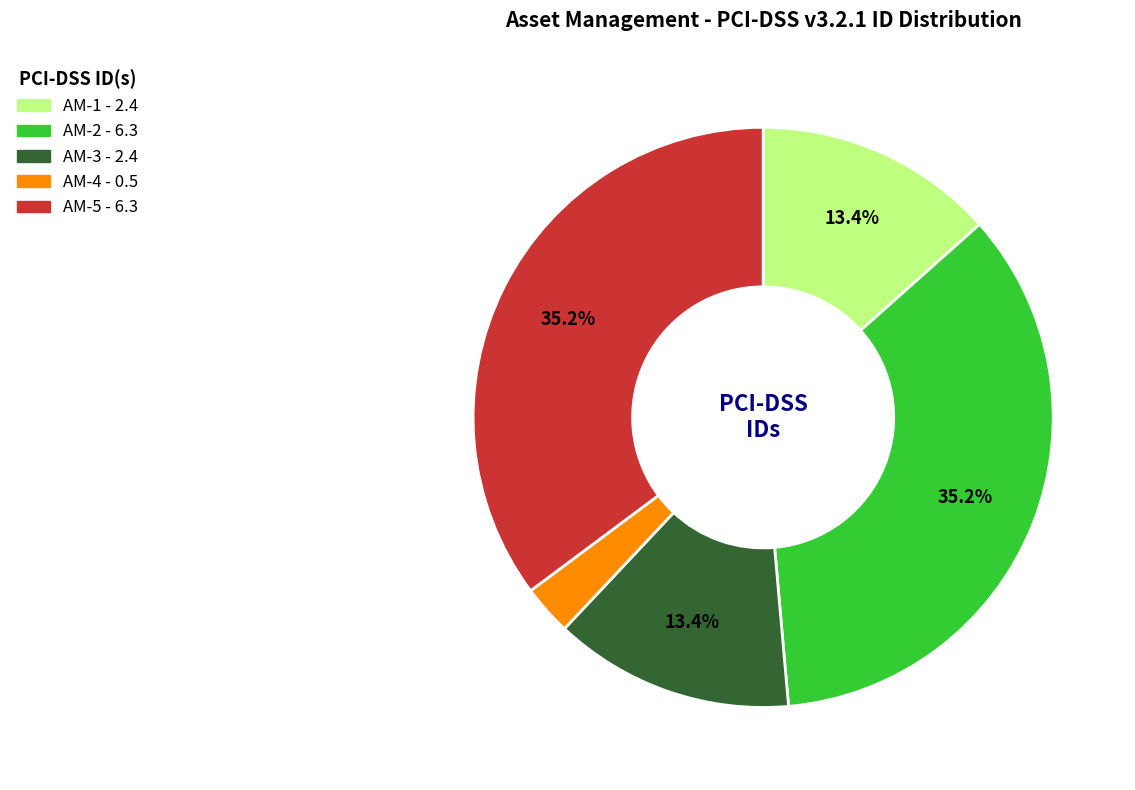

The AM-2 slice represents 40% of the pie. True or false?

False